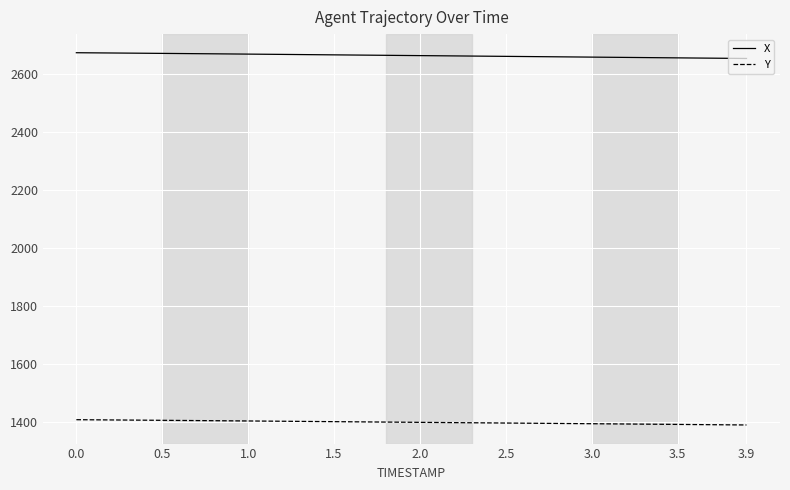

True or false: Y and X intersect in this chart.

False